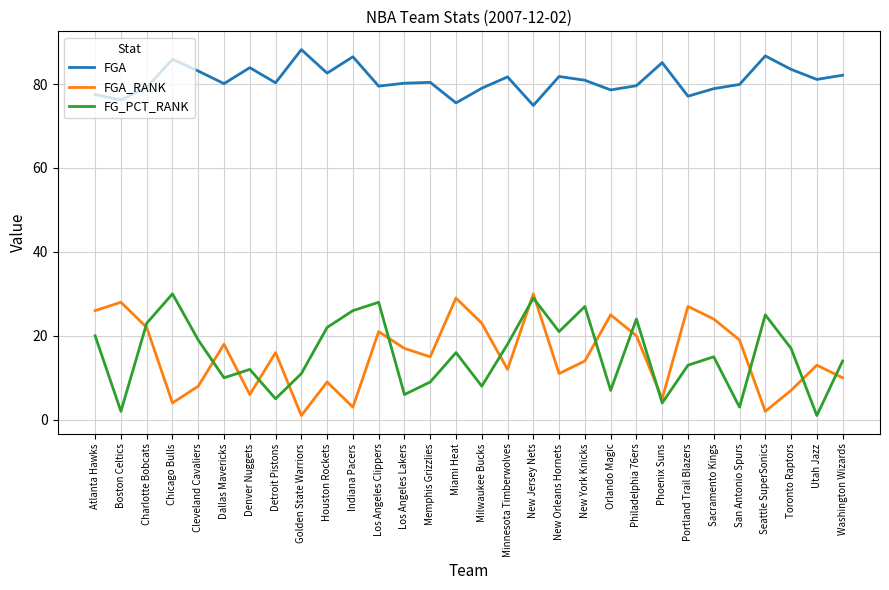

What is the spread (max minus min) of values at Milwaukee Bucks?

71.0